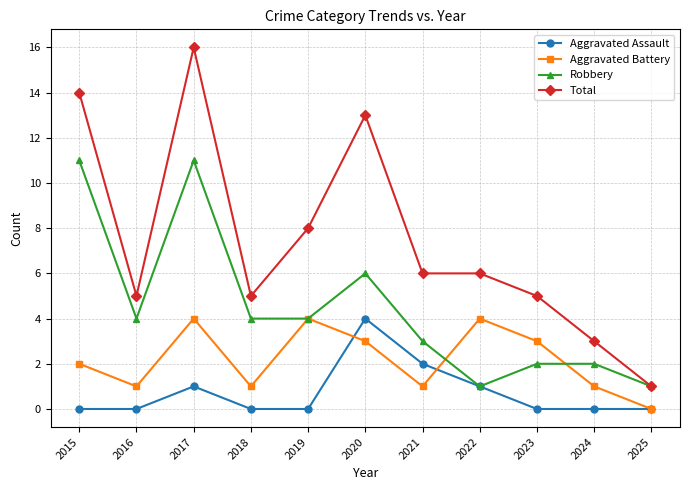

Does the chart display data point markers on the line(s)?

Yes